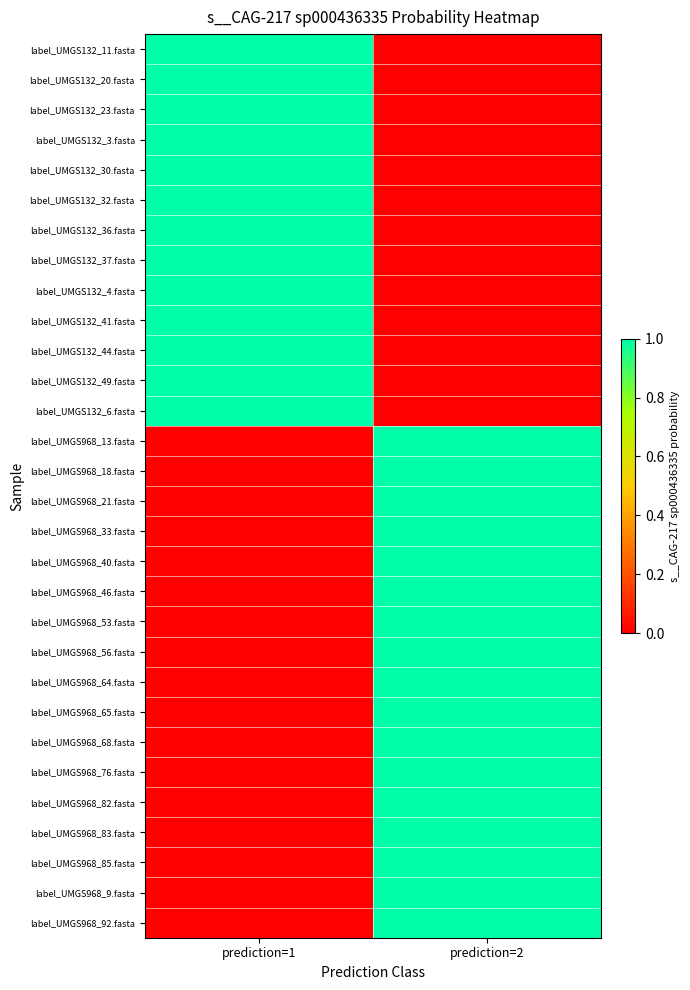

What is the total value across all series at prediction=1?

13.0